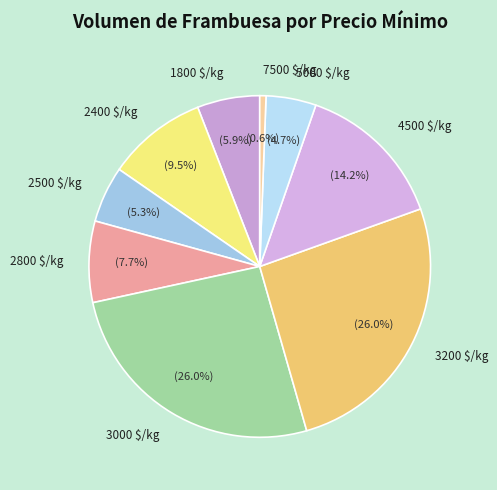

What percentage is NOT represented by 1800 $/kg?

94.1%